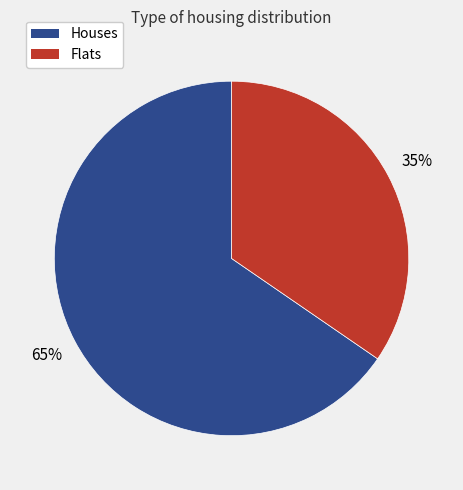

To the nearest percent, what is the average slice percentage?

50%